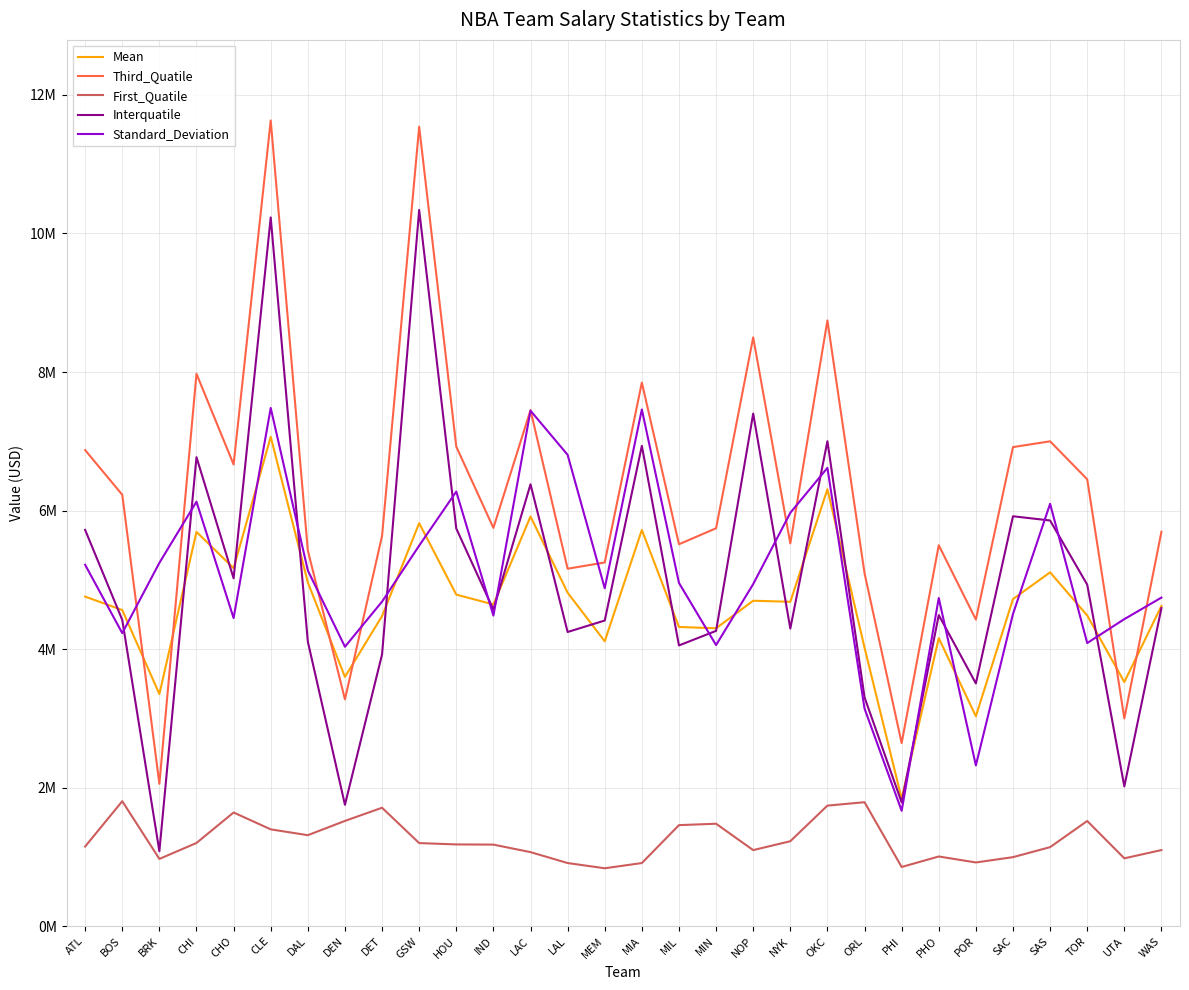

What are all the series names shown in the legend?

Mean, Third_Quatile, First_Quatile, Interquatile, Standard_Deviation